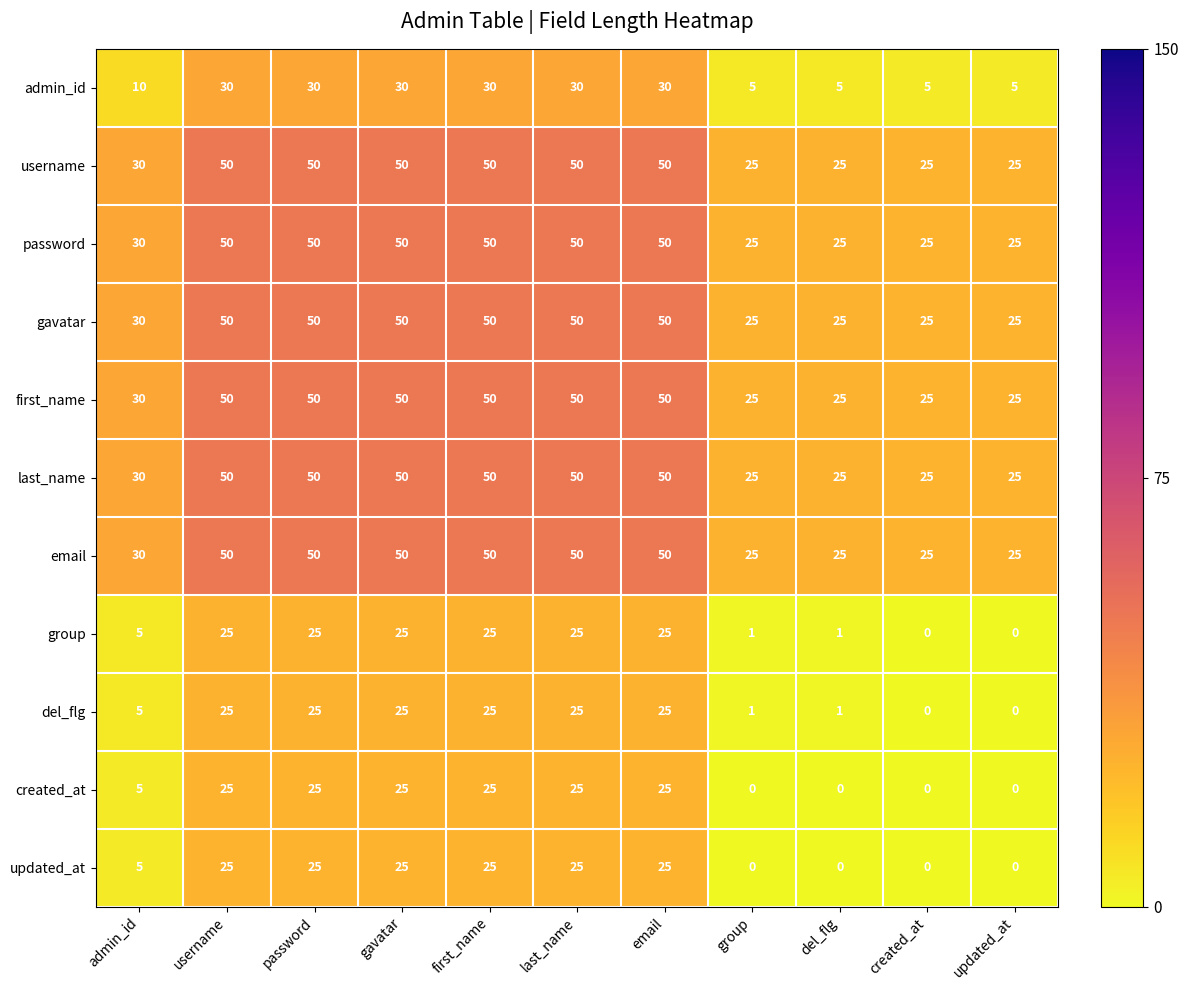

What is the sum of the password values at created_at and admin_id?

55